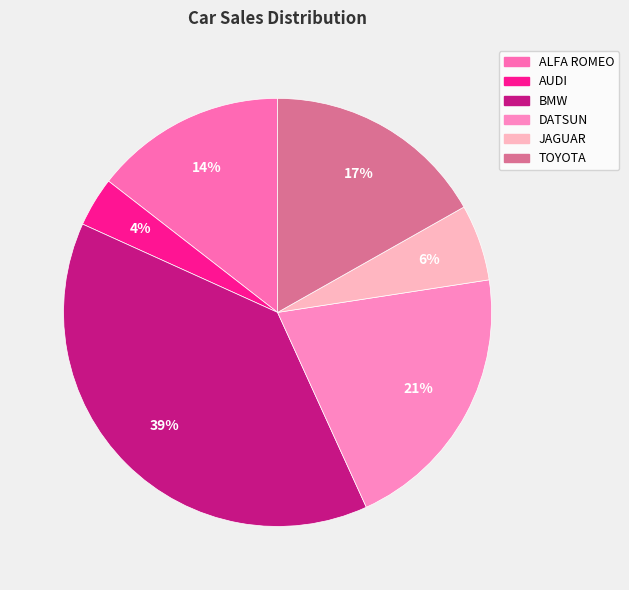

Combined, what portion of the pie is TOYOTA and ALFA ROMEO?

31.3%